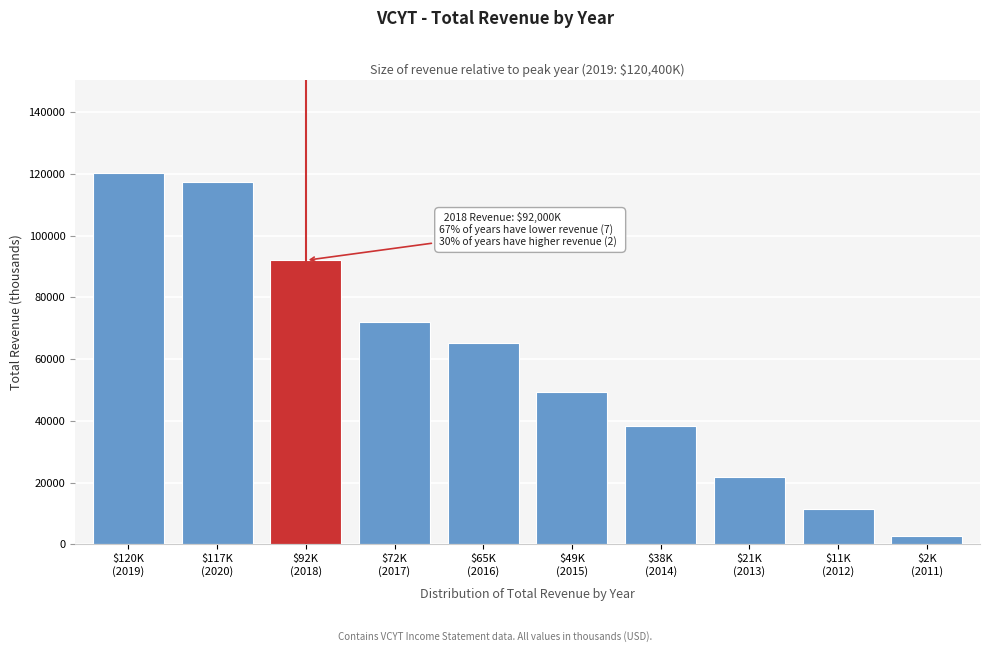

Reading left to right, list all the values displayed in this chart.

120400	117500	92000	72000	65100	49500	38200	21900	11600	2600